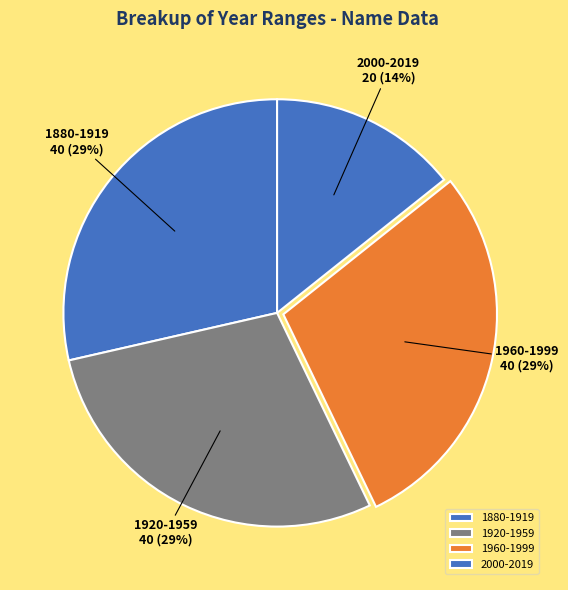

Count the number of slices in the pie.

4